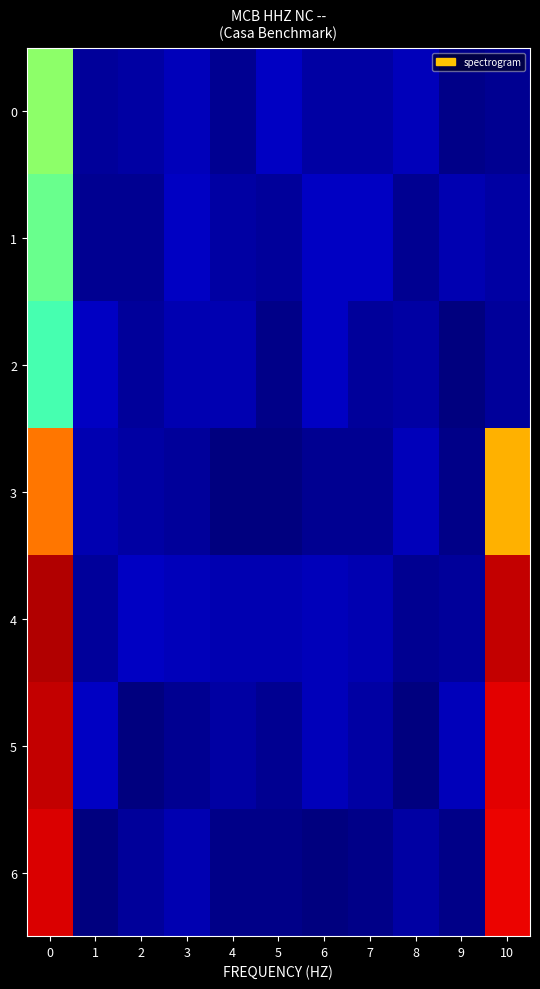

How many categories are shown in the chart?

11